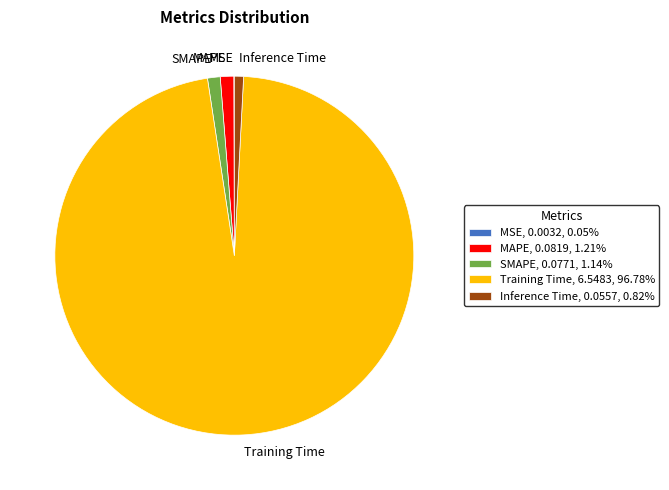

Which category accounts for the majority?

Training Time